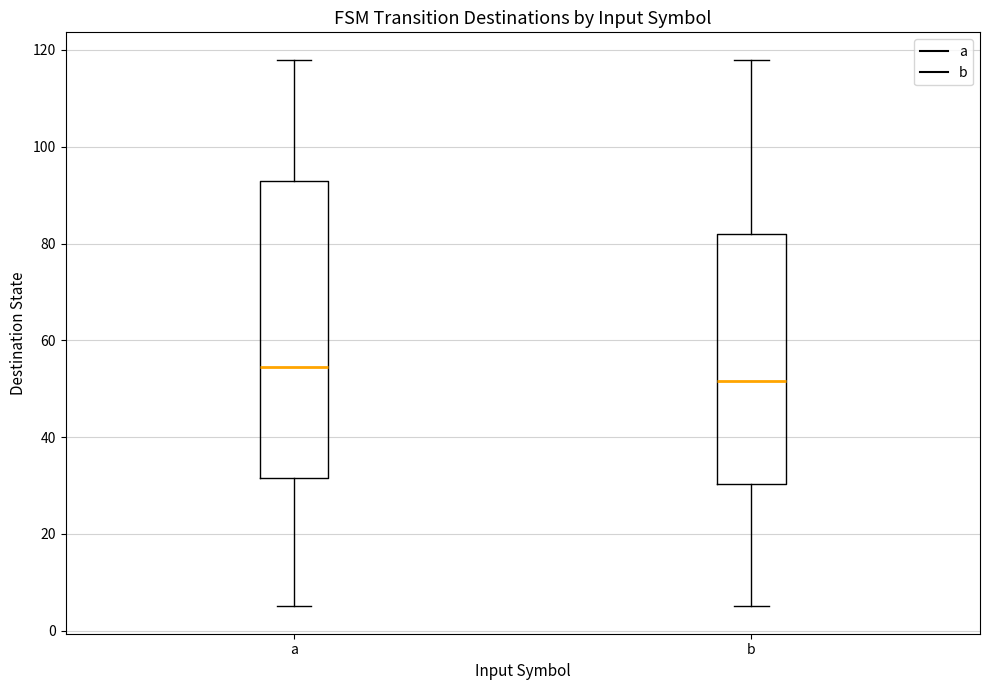

Where does the lower whisker of the box for b end on the y-axis? The values are not printed on the chart, so give them approximately, as read against the axis.

6